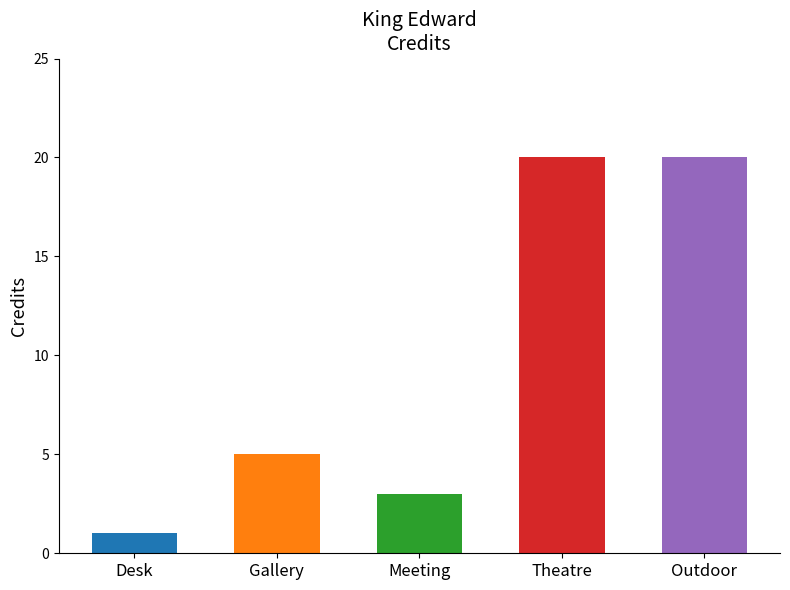

Reading left to right, list all the values displayed in this chart.

1	5	3	20	20